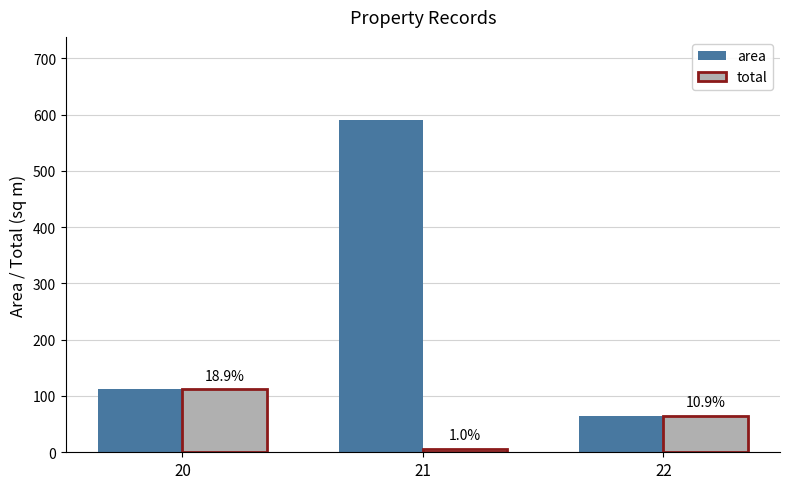

At which label does area reach its minimum?

22